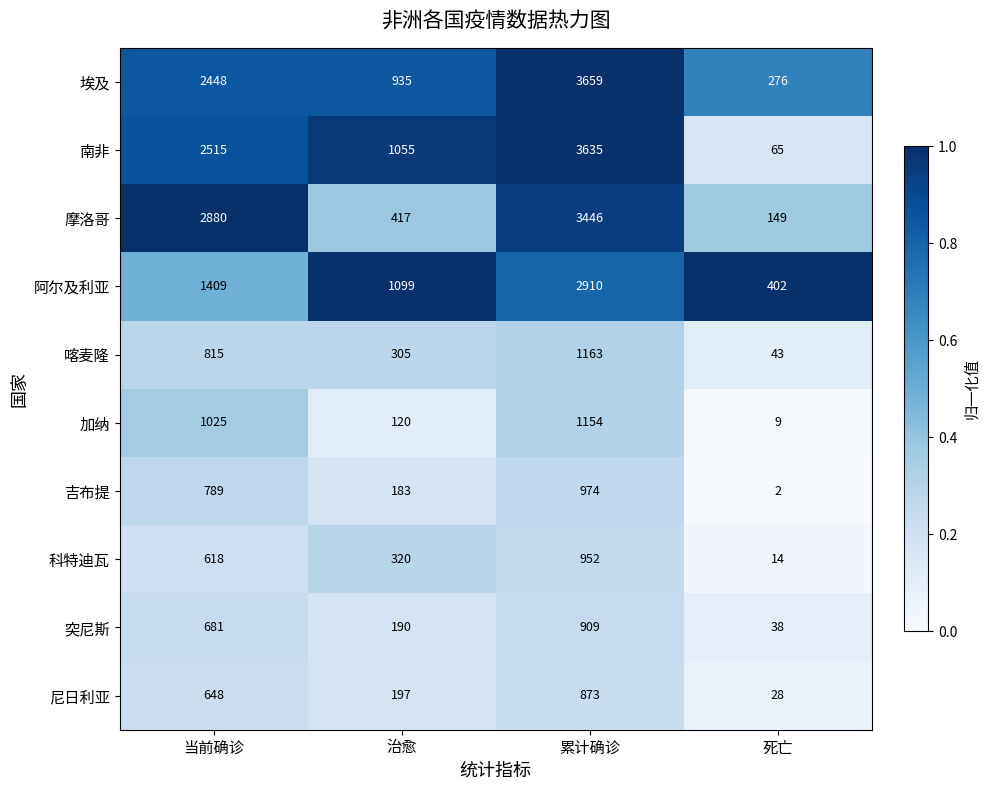

Where is 加纳 nearest to the value 581?

当前确诊